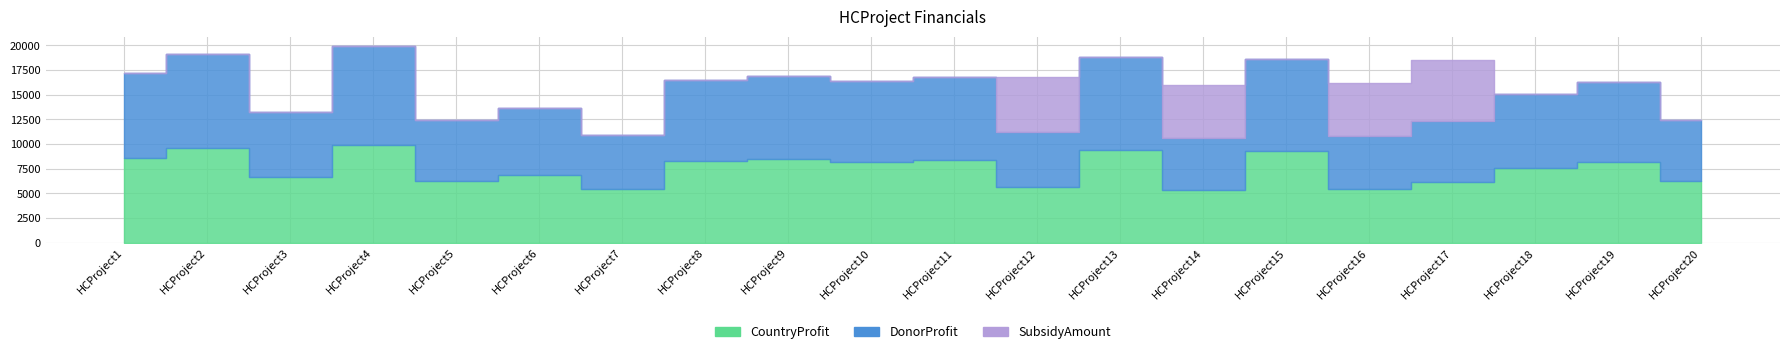

Which series has the largest range (max minus min)?

SubsidyAmount